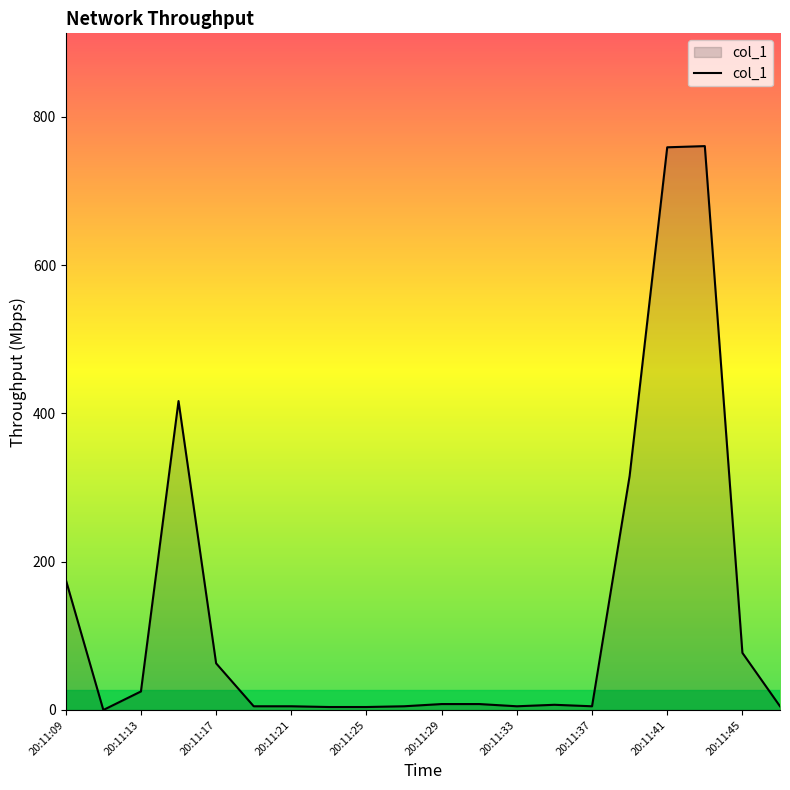

What is the difference between the maximum and minimum values?

760.4